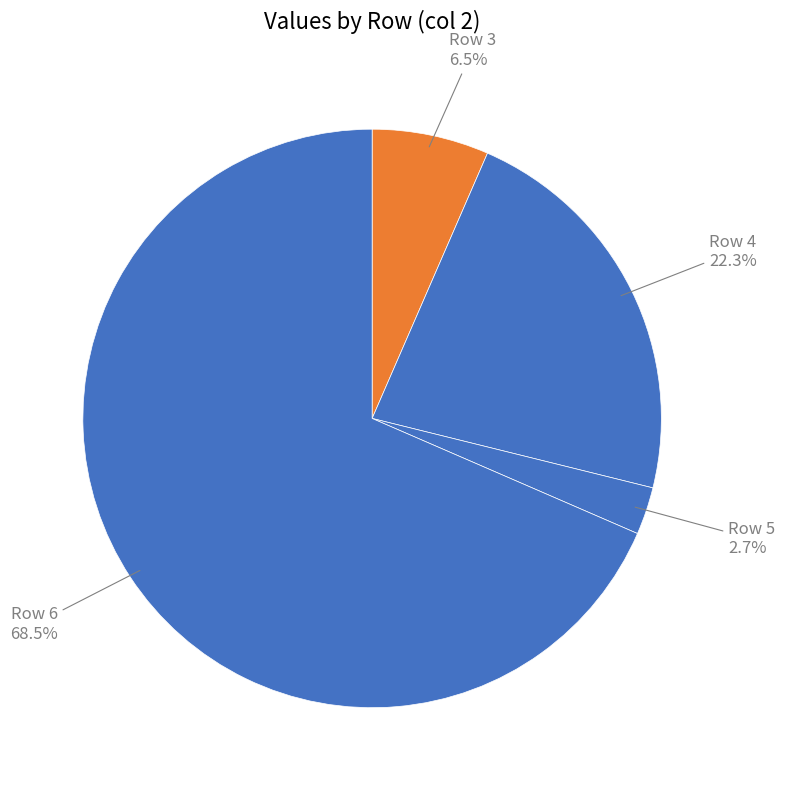

What percentage do Row 5 and Row 4 together represent?

25.0%